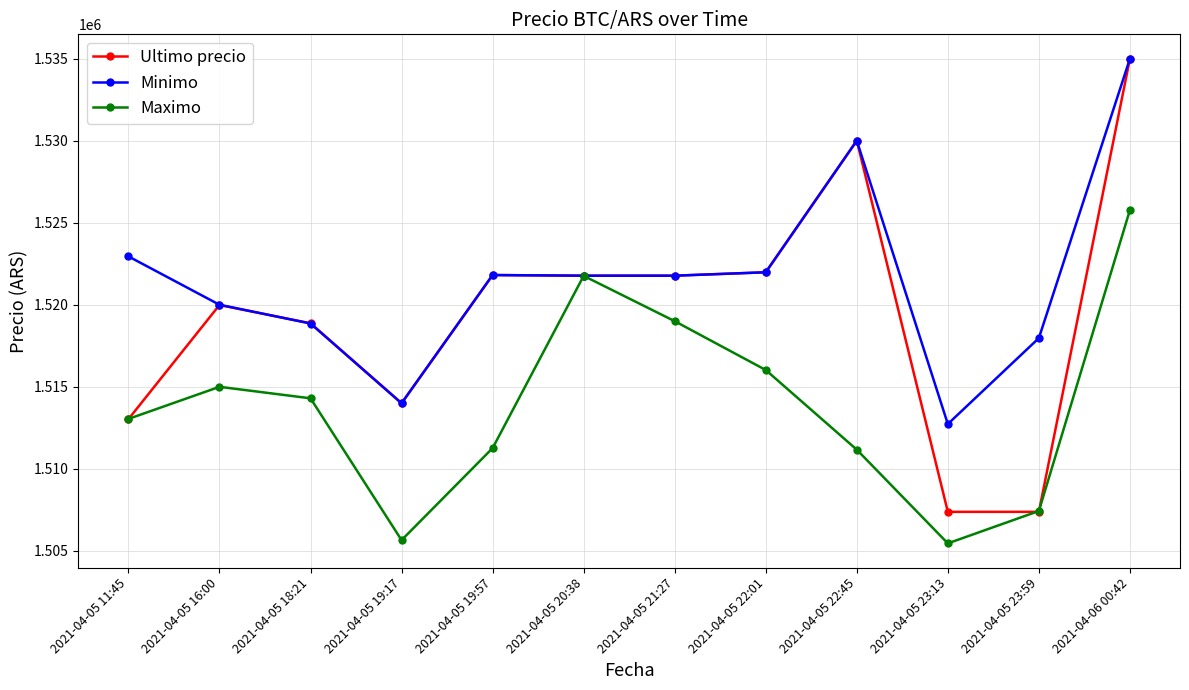

How many interior local valleys does the Maximo series have?

2